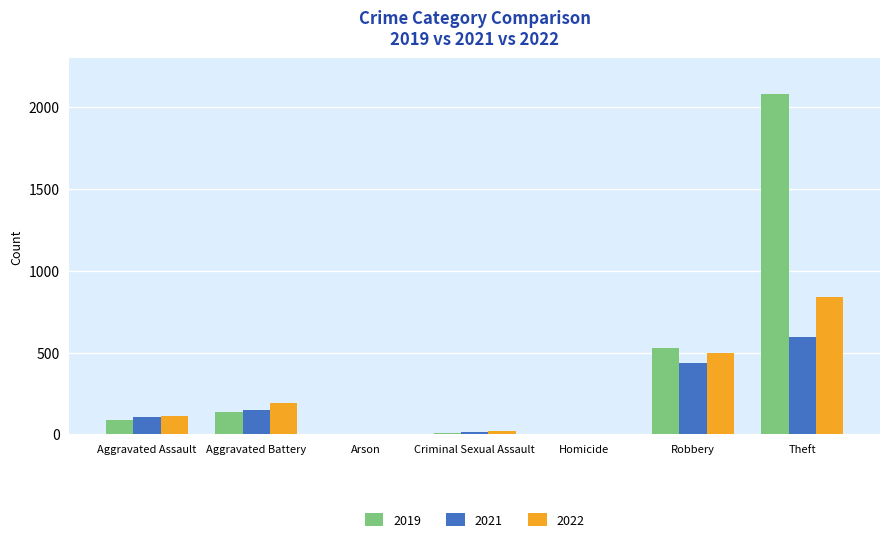

What is the total value across all series at Aggravated Assault?

309